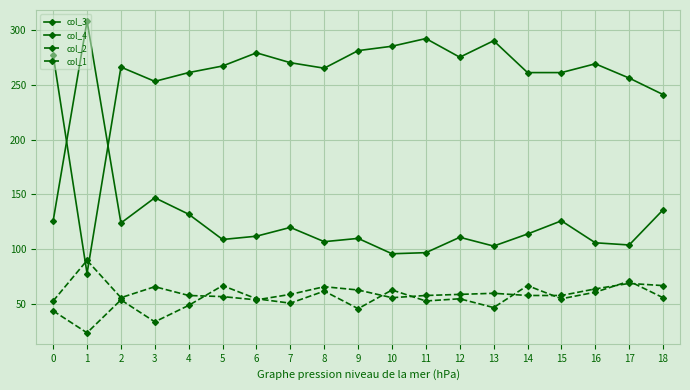

What is the minimum value shown in the chart?

24